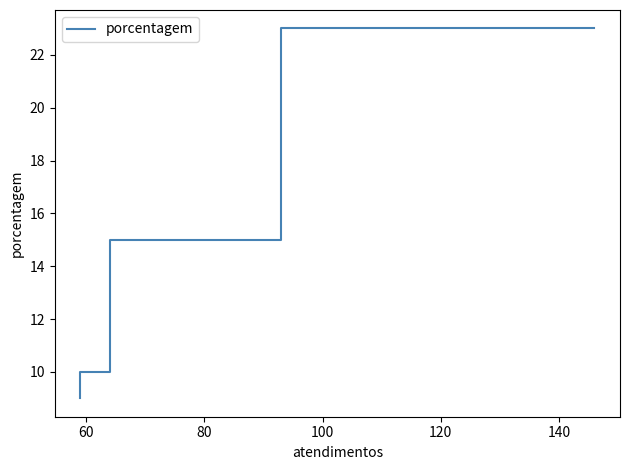

How many data points does each series have?

4